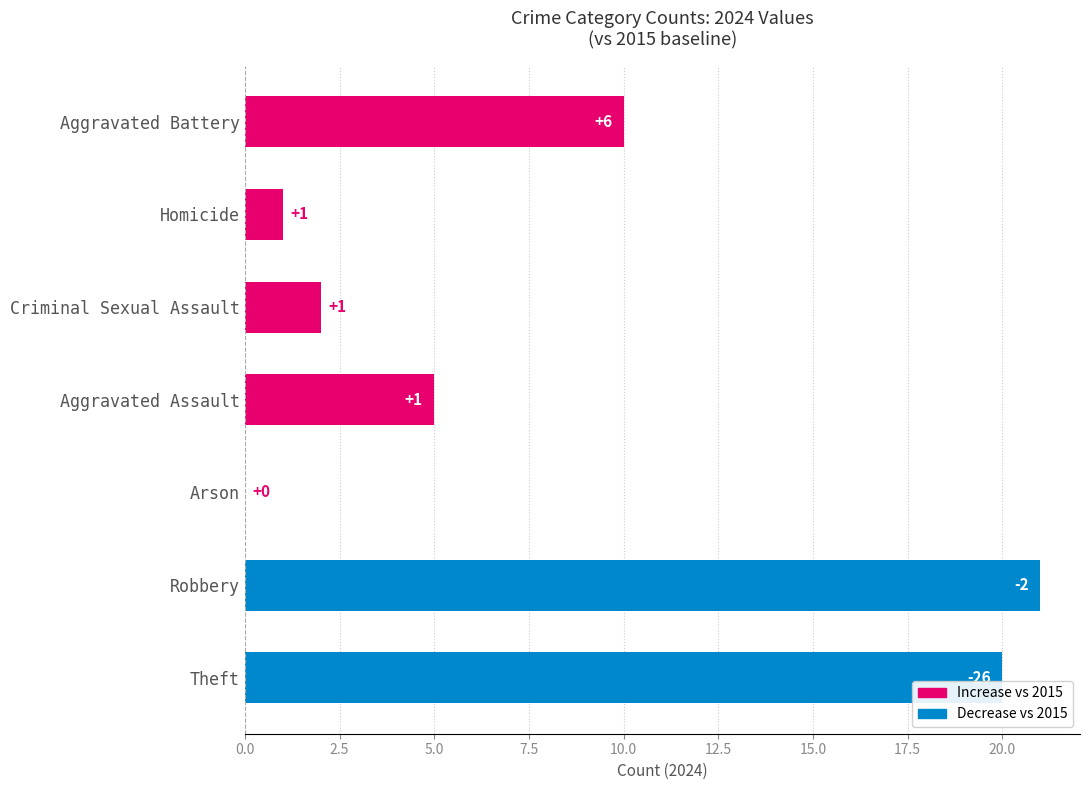

The chart shows a value of 7 at Theft. True or false?

False